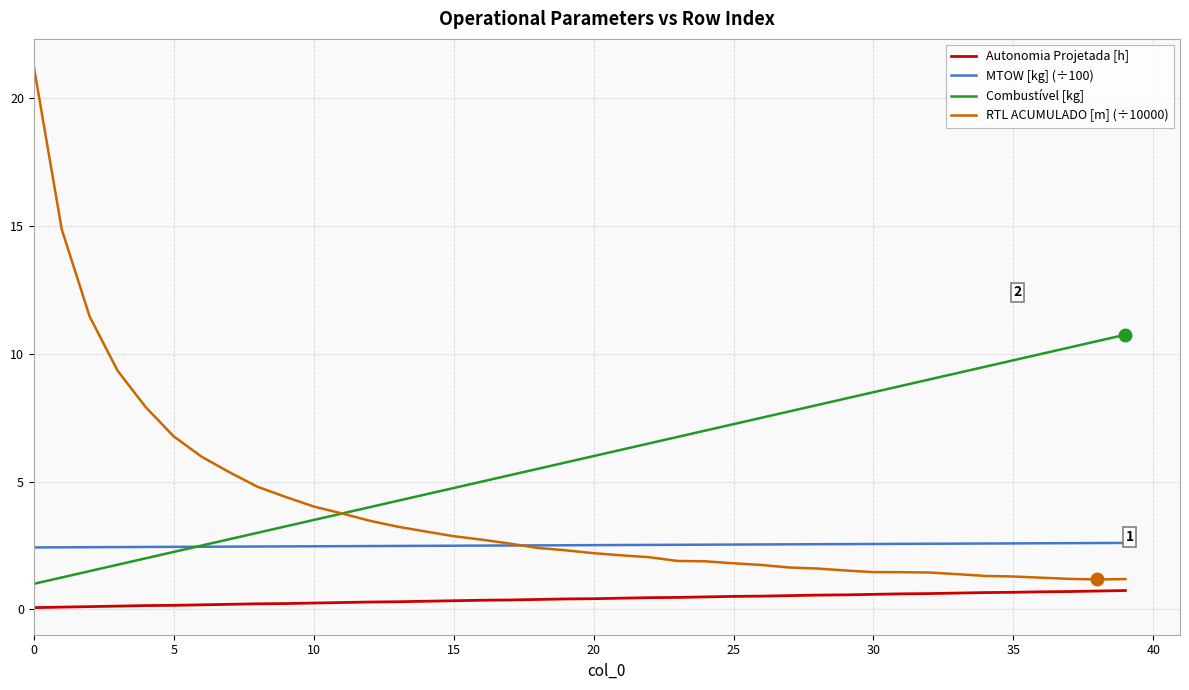

What is the smallest value displayed?

0.1